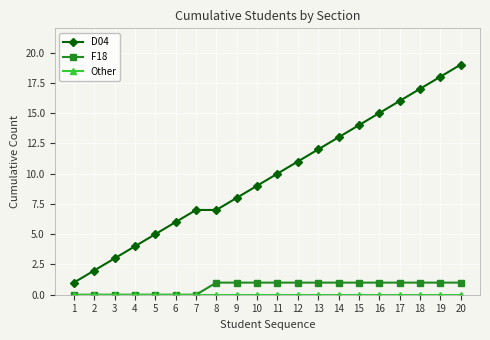

True or false: F18 and D04 intersect in this chart.

False